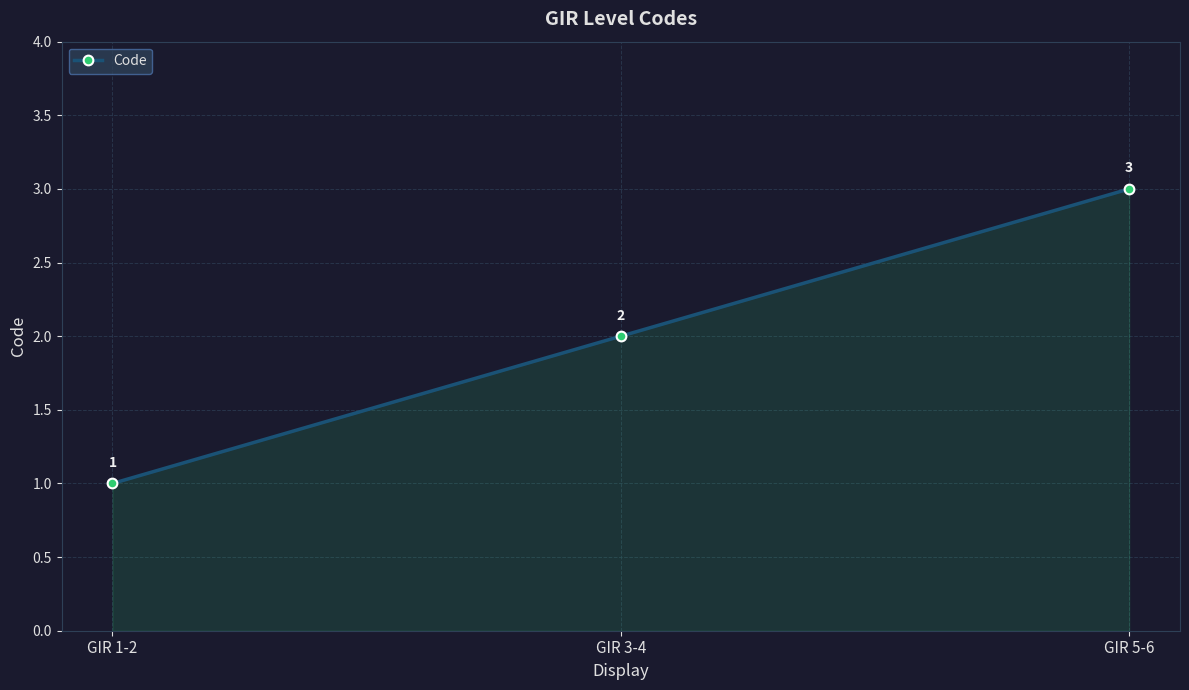

What is the difference between the maximum and minimum values?

2